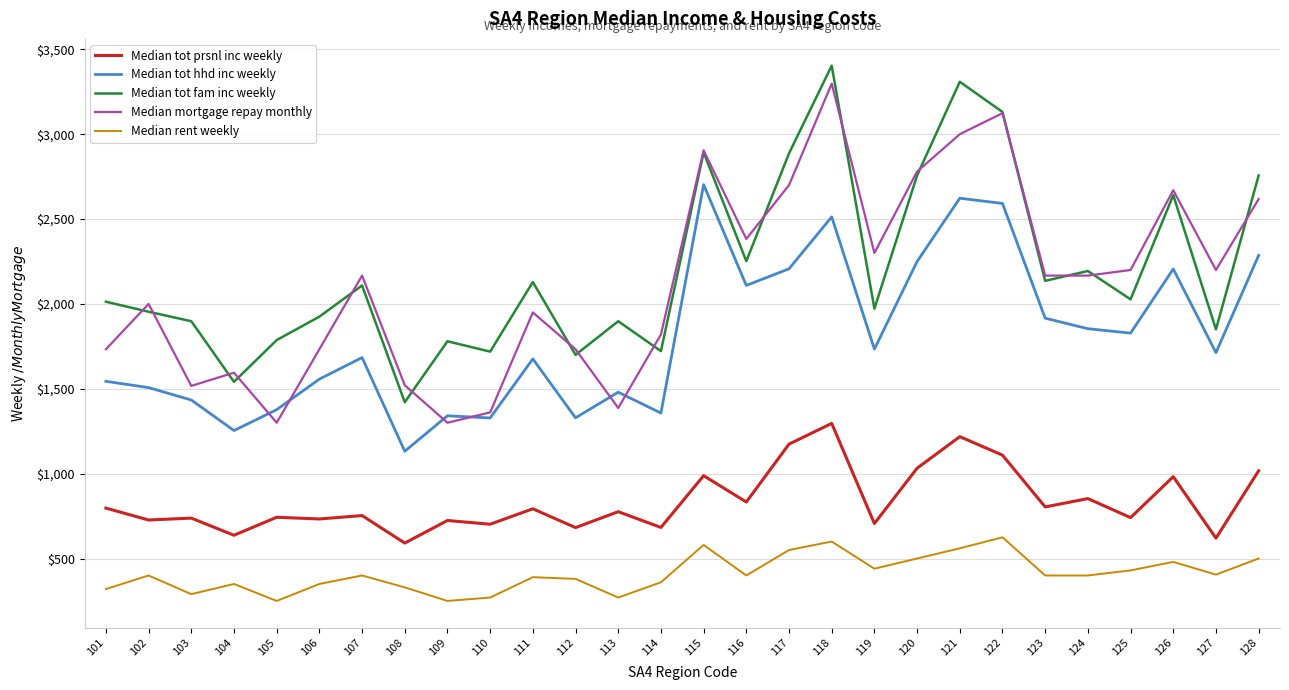

Is this an area chart (filled region under the line)?

No